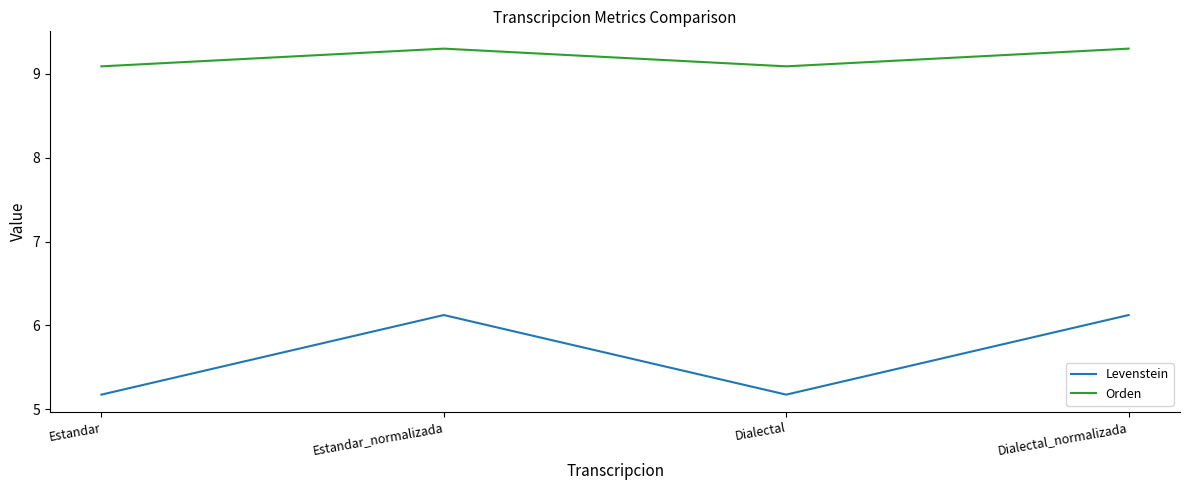

How many lines are shown in the chart?

2